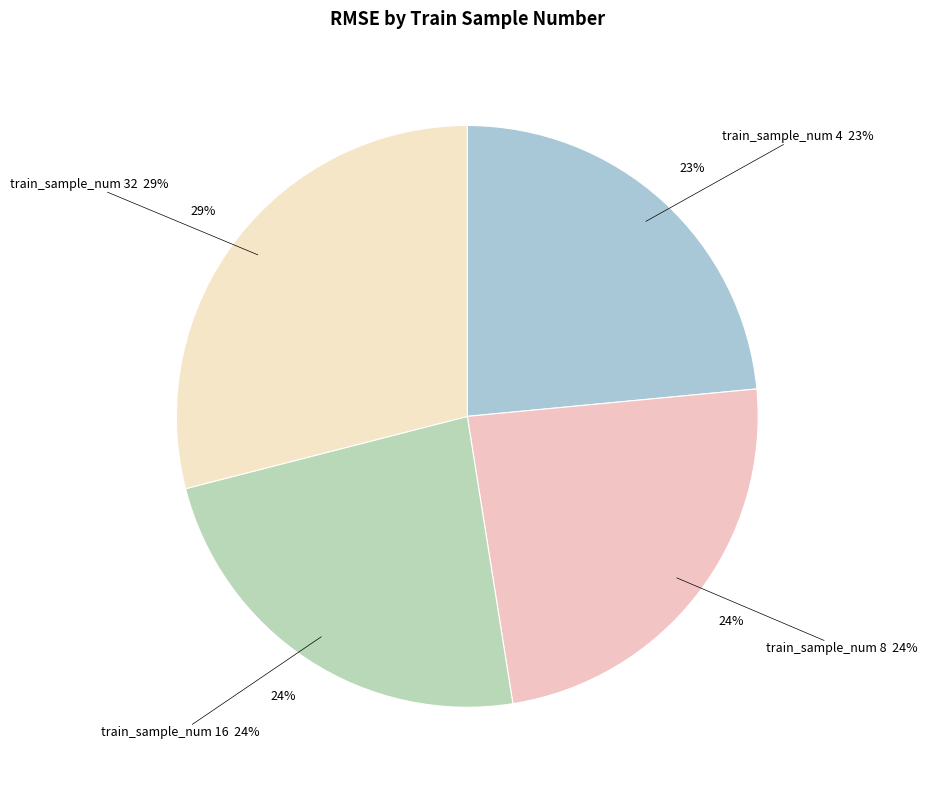

To the nearest percent, what is the combined percentage of 4 and 8?

47%